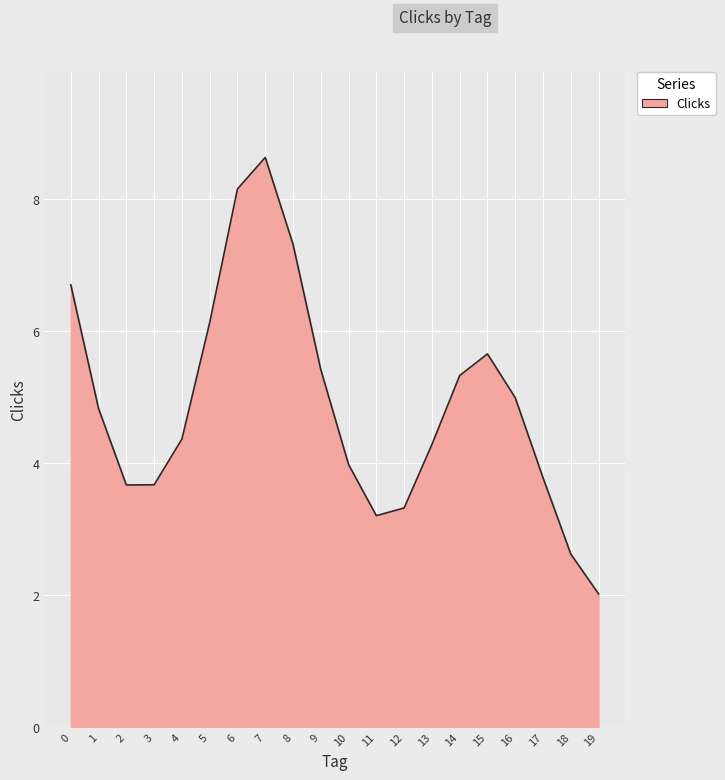

What is the change in value from 8 to 13?

-3.0